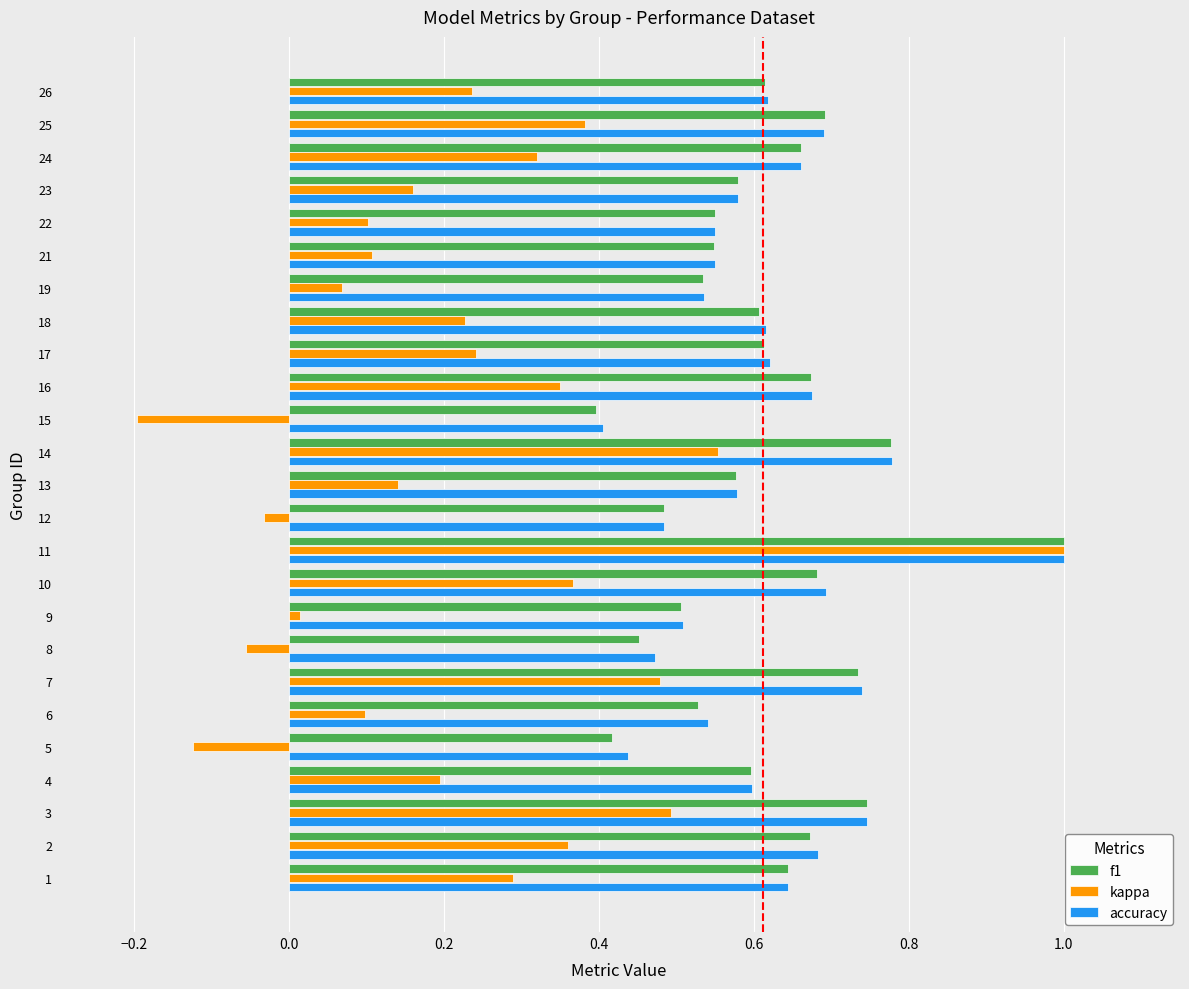

The value of accuracy at 21 is 0.2. True or false?

False